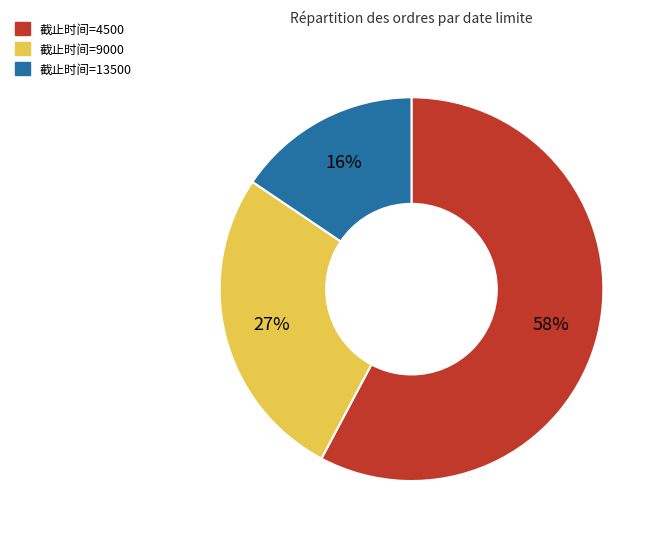

Rank the categories by value from highest to lowest.

截止时间=4500, 截止时间=9000, 截止时间=13500